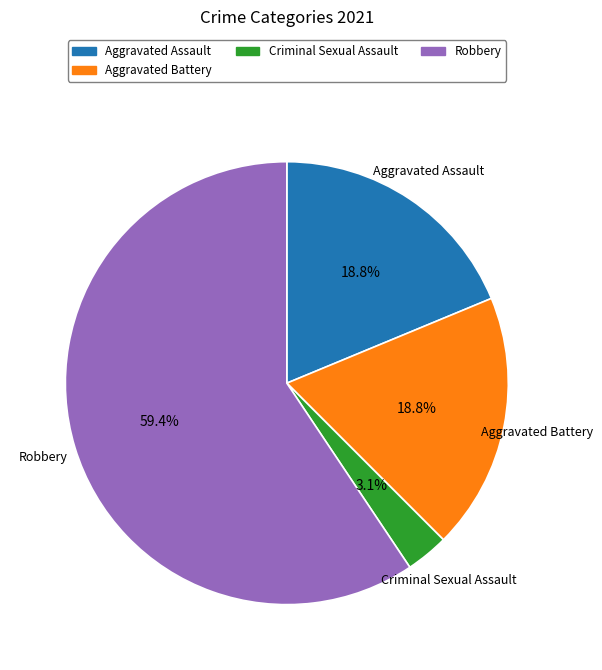

Is there a majority slice in this chart?

Yes